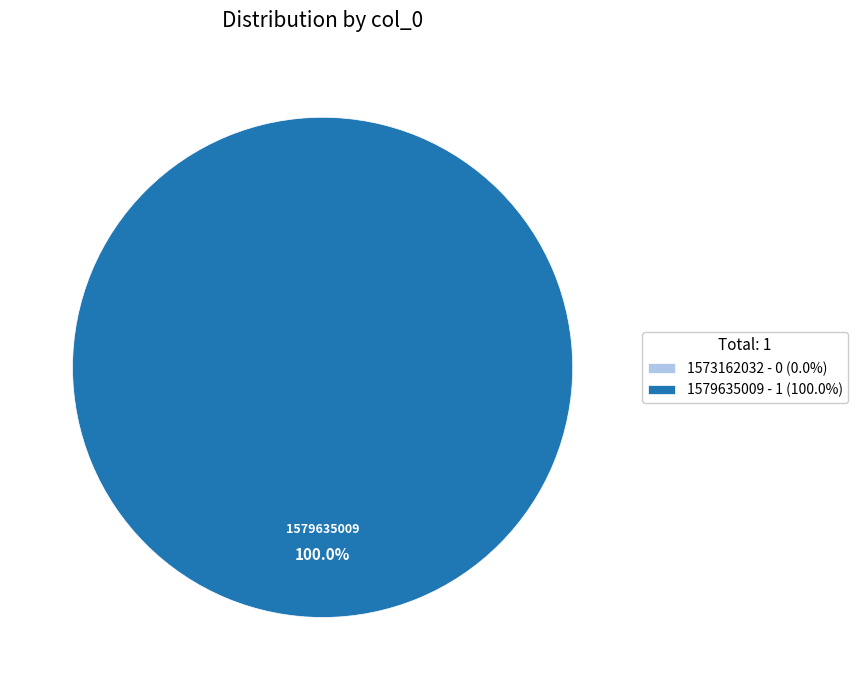

Which slice is the largest?

1579635009